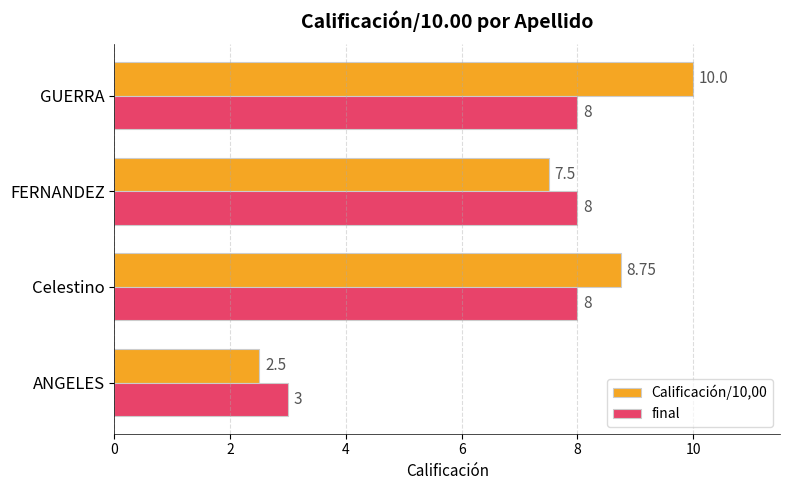

Rank the series at GUERRA from highest to lowest value.

Calificación/10,00, final